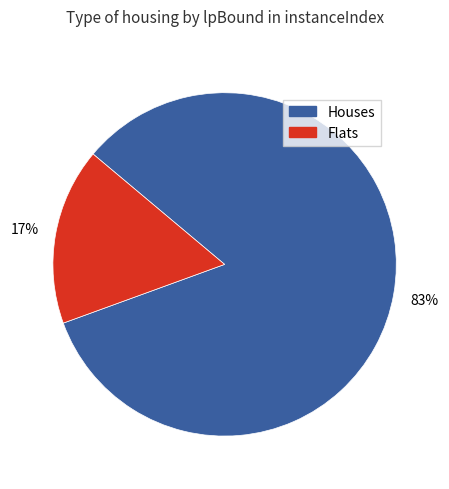

To the nearest percent, what portion does Houses represent?

83%